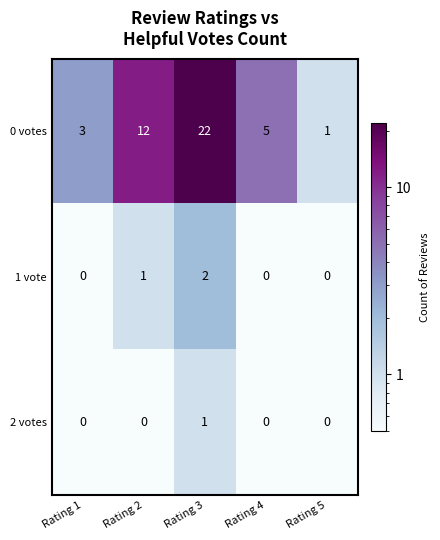

How many categories are shown in the chart?

5